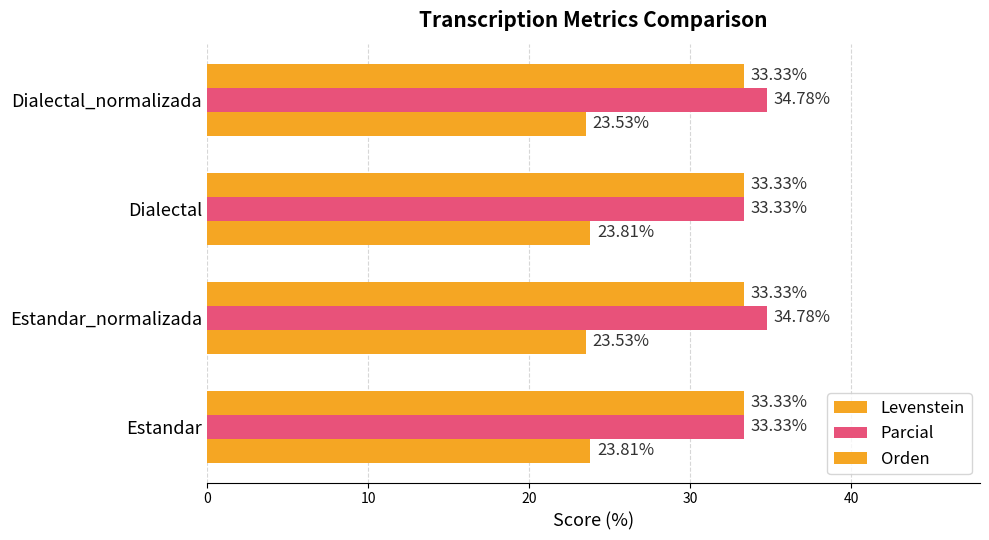

What is the value of the Levenstein bar at the 4th from the left?

23.5